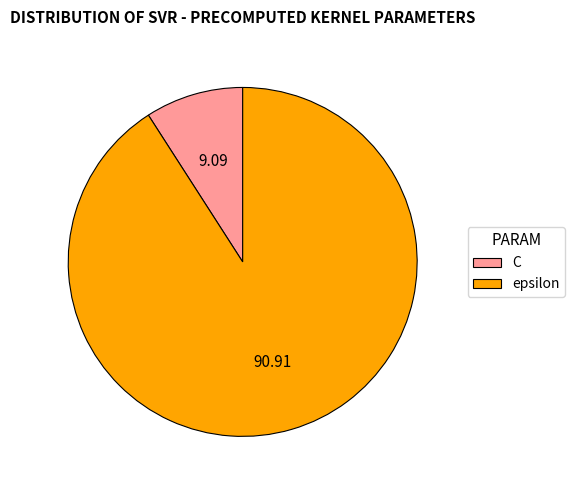

Rank the categories by value from highest to lowest.

epsilon, C